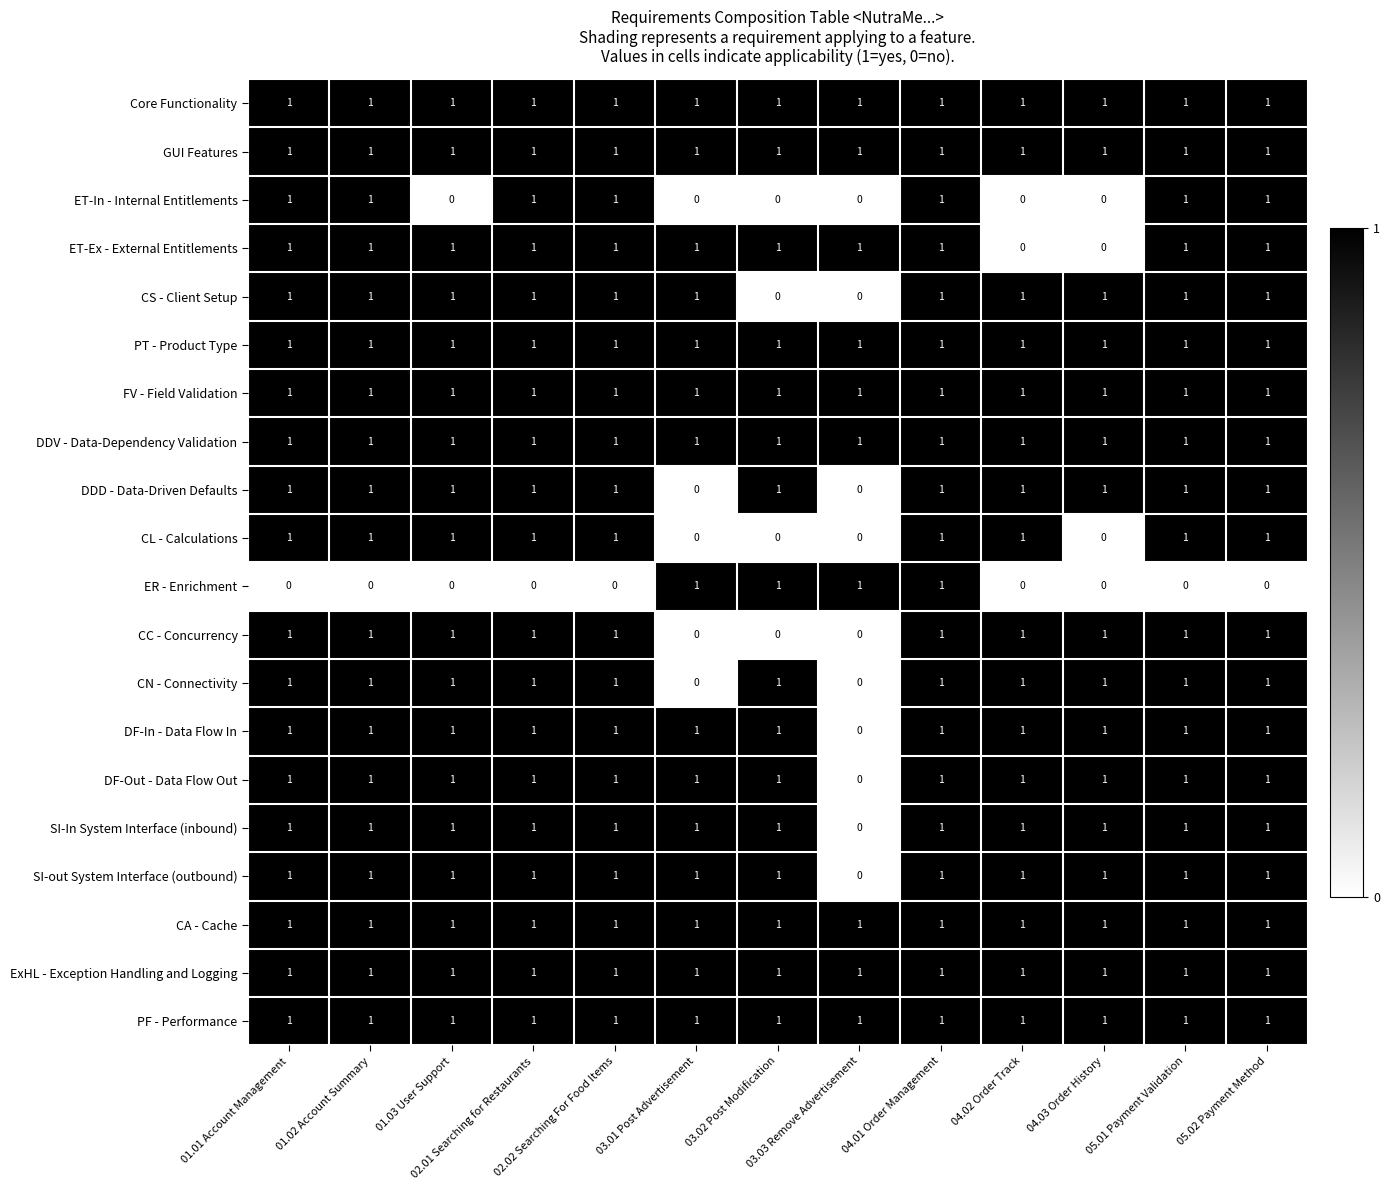

How many categories are shown in the chart?

13